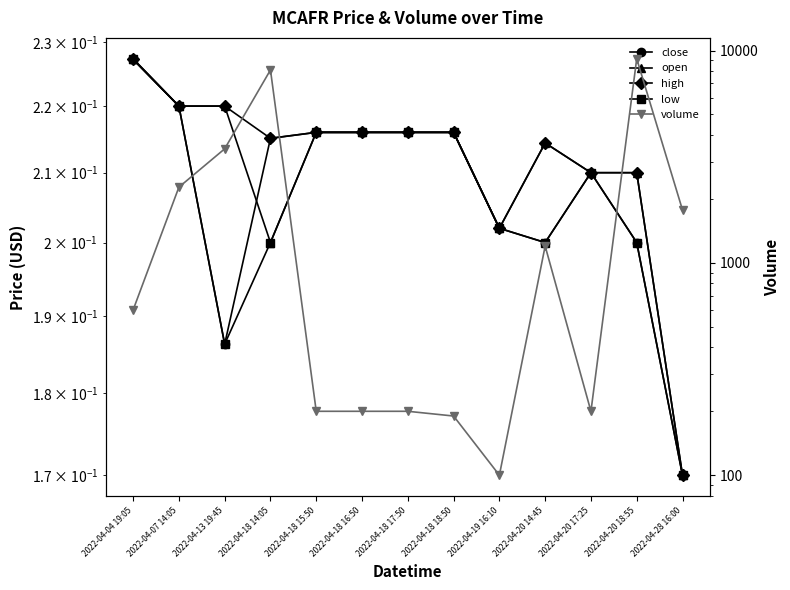

Which label corresponds to the smallest value in the chart?

2022-04-28 16:00